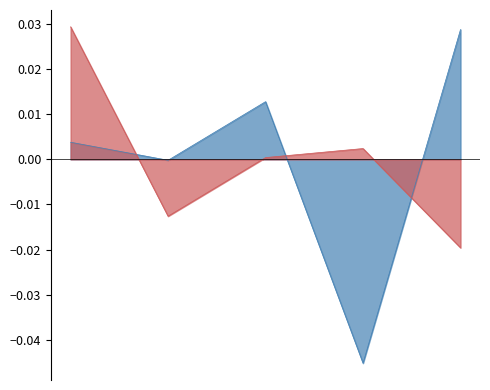

True or false: OBP has more than 1 points higher than both neighbors.

False